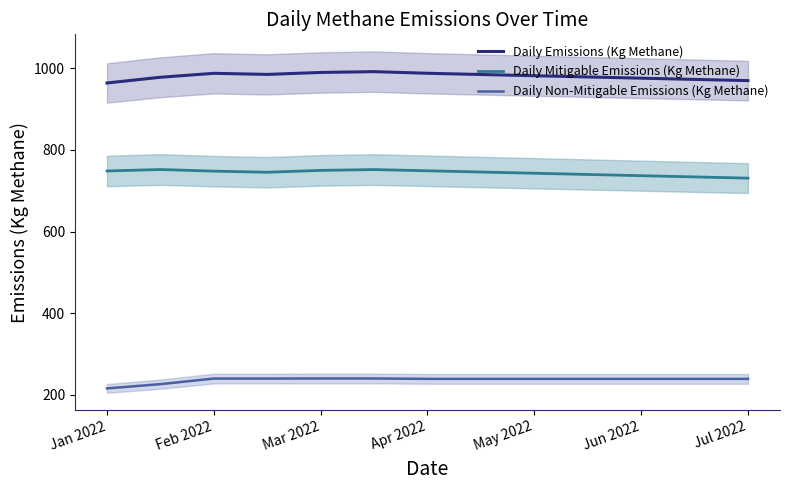

At how many categories does at least one series exceed 657?

13